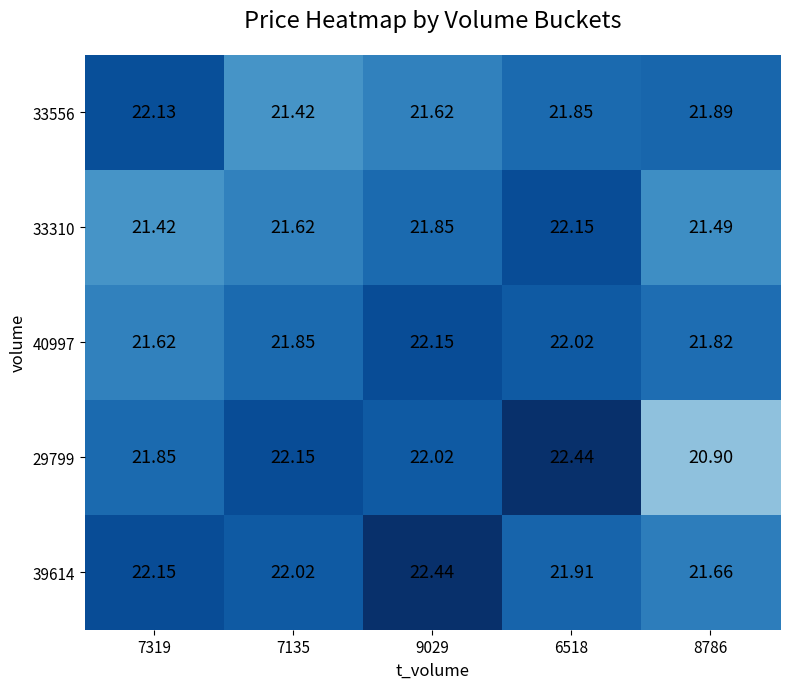

Is the value of 40997 at 7319 greater than the value of 33556 at 8786?

No